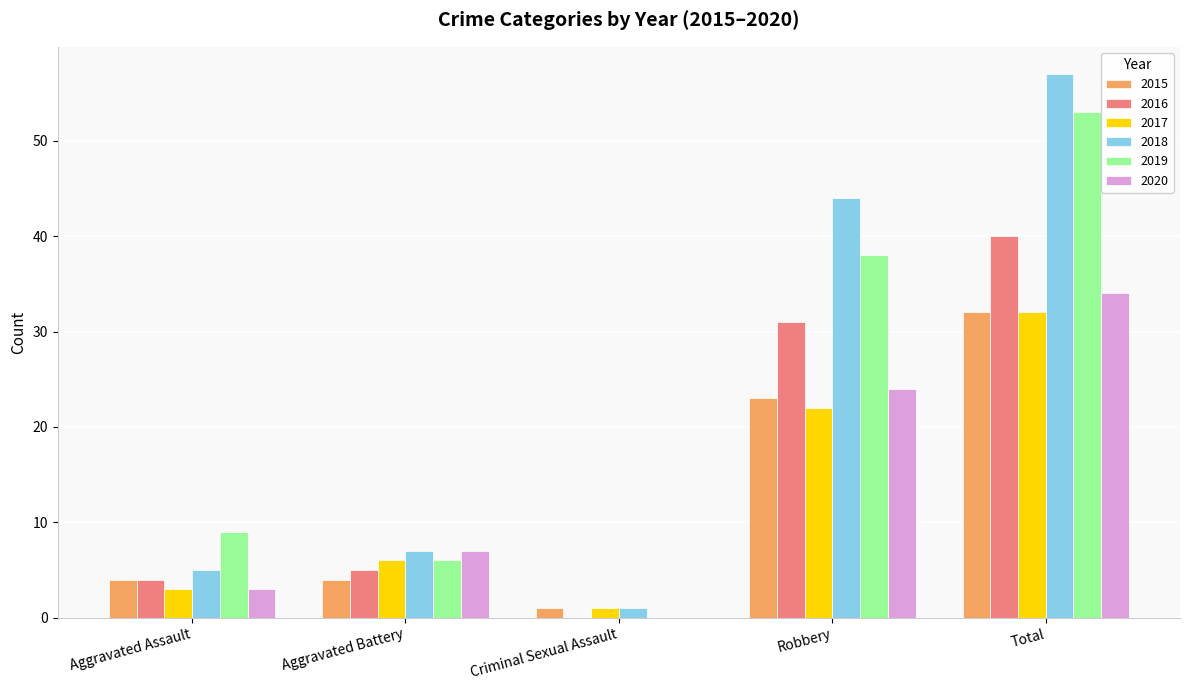

Is the value of 2020 at Robbery greater than the value of 2017 at Criminal Sexual Assault?

Yes